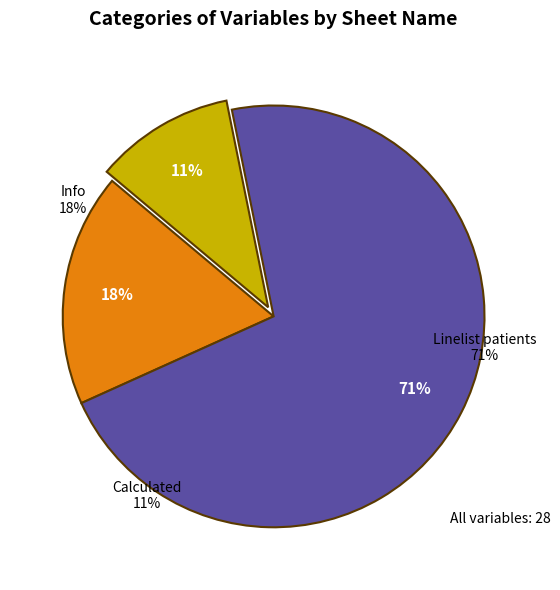

Which slice is the smallest?

Calculated